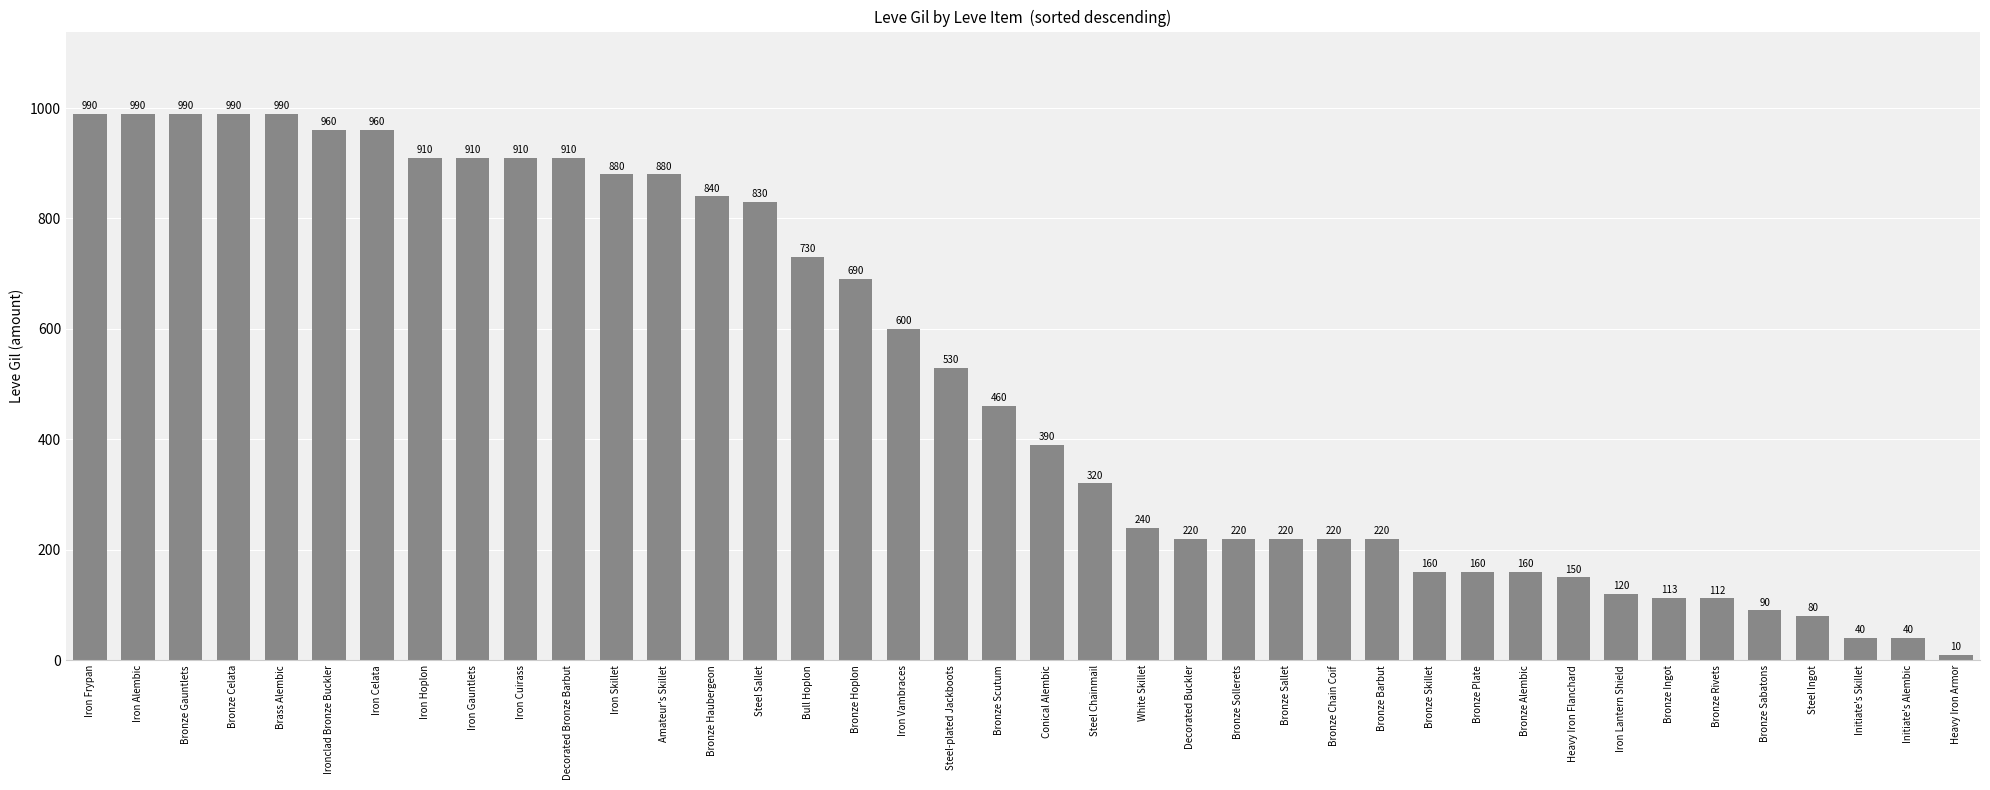

The chart shows a value of 390 at Conical Alembic. True or false?

True